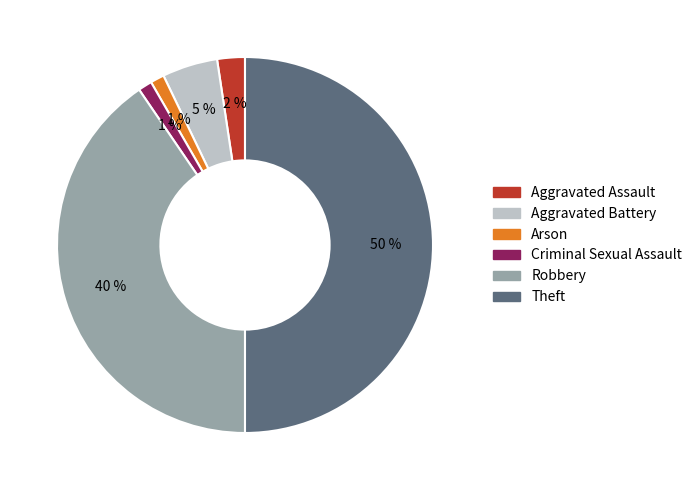

To the nearest percent, what percentage of the pie is Criminal Sexual Assault?

1%